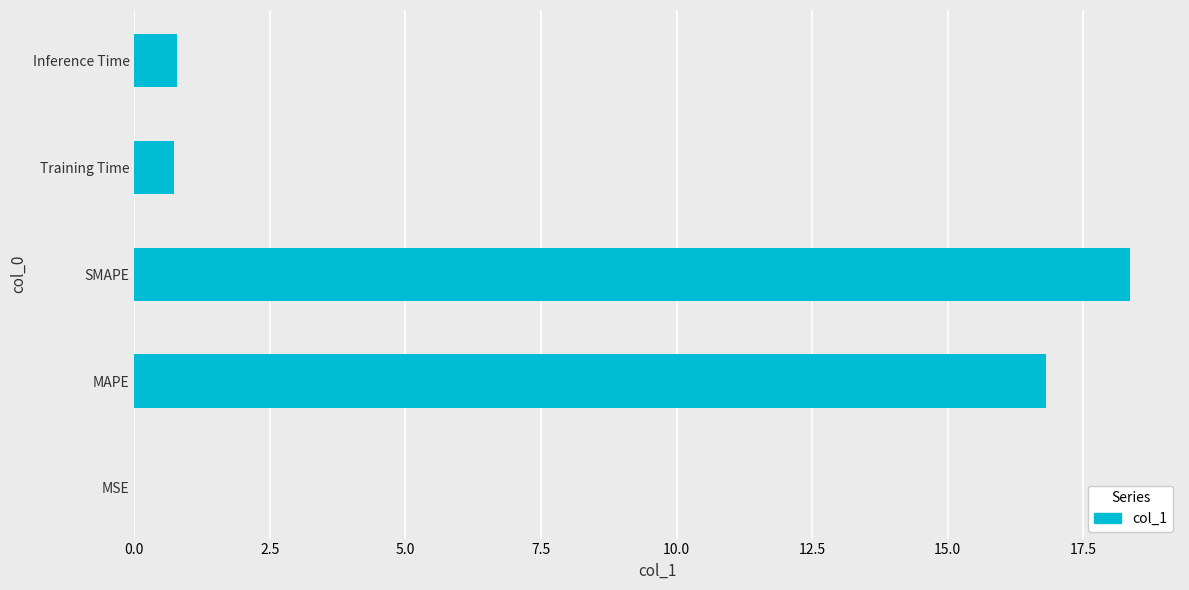

Between MSE and Training Time, which is larger?

Training Time